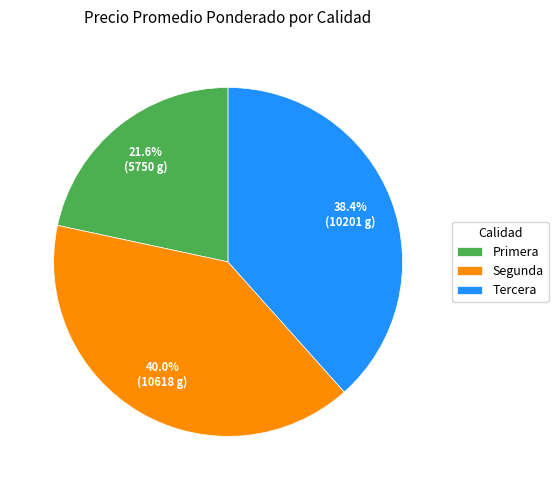

Between Primera and Segunda, which is larger?

Segunda